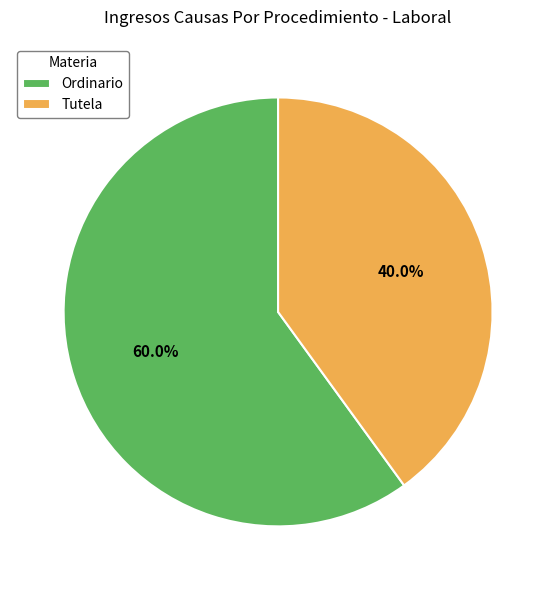

Between Tutela and Ordinario, which is larger?

Ordinario